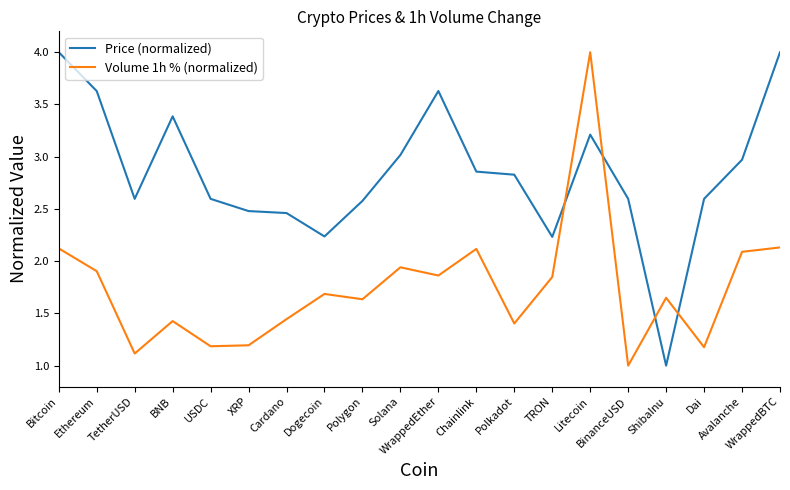

List the series in order of their overall mean, lowest first.

Volume 1h % (normalized), Price (normalized)